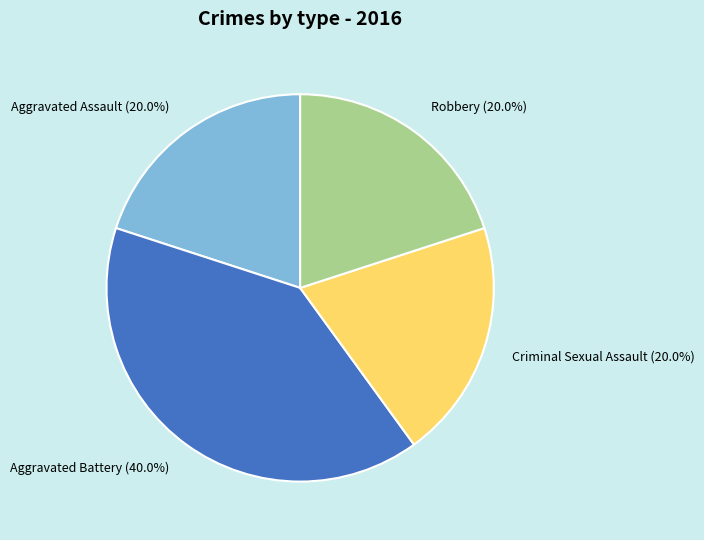

To the nearest percent, what percentage of the pie is Robbery?

20%